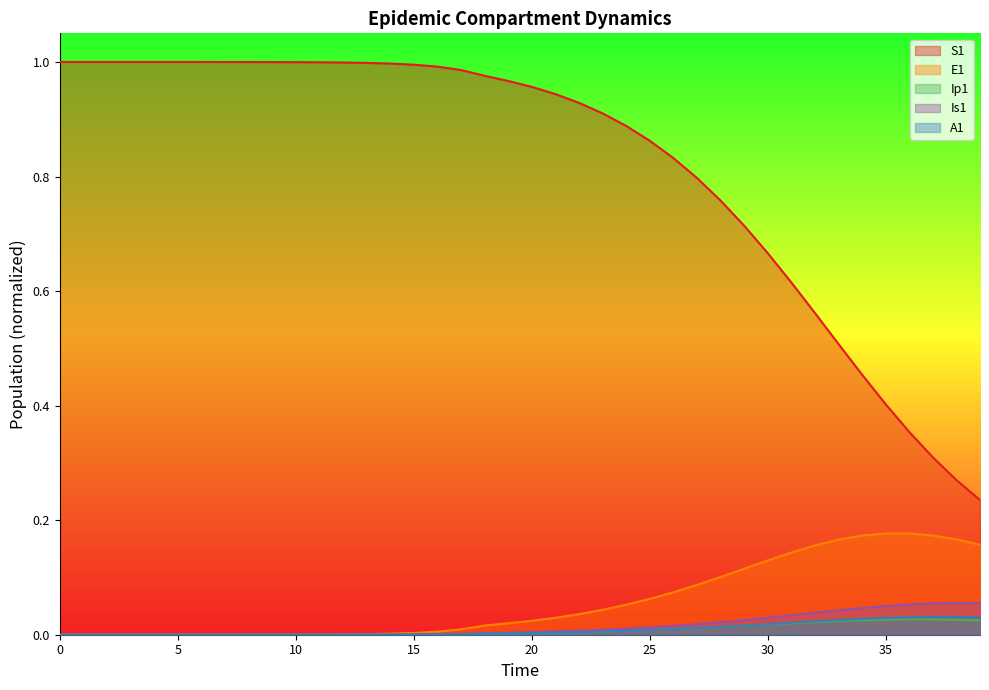

What is the maximum value shown in the chart?

1.0